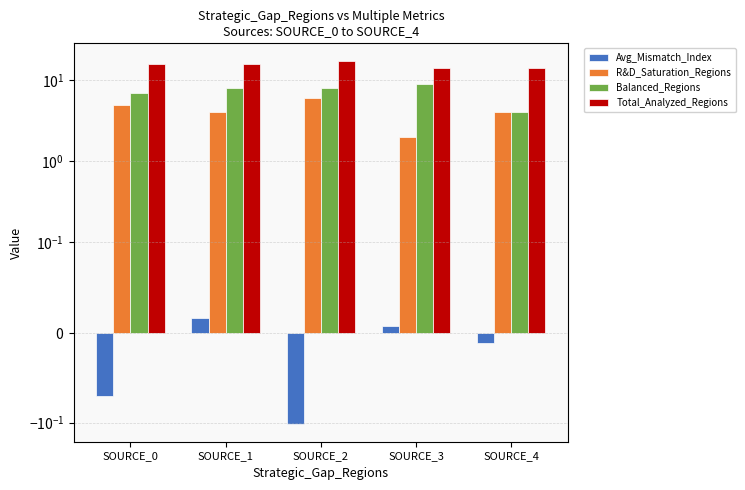

The Balanced_Regions series shows 8.0 at SOURCE_1. True or false?

True